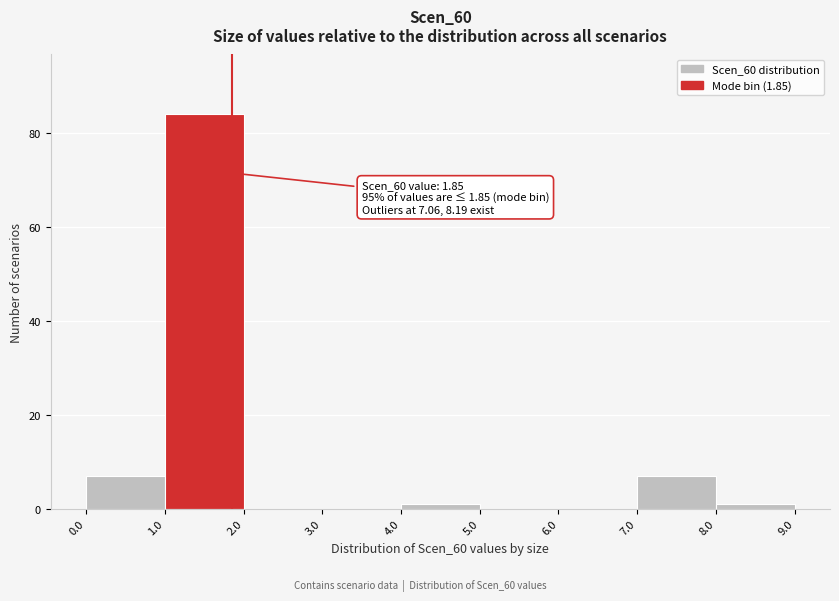

Over which range of the x-axis is the bar tallest?

1.0 to 2.0